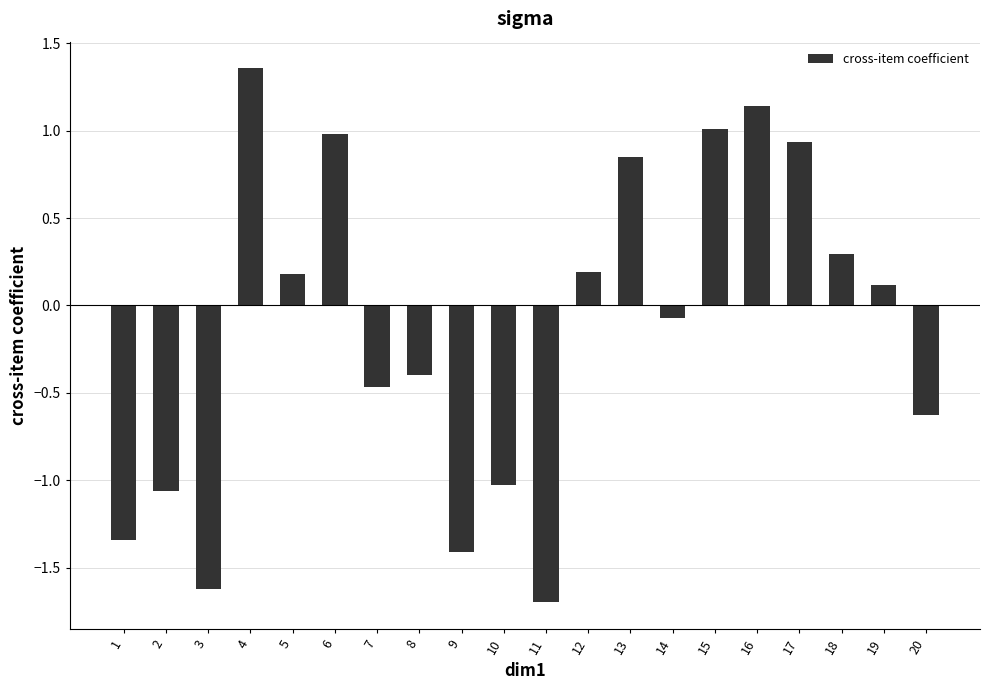

What is the value of the 3rd bar from the left?

-1.6